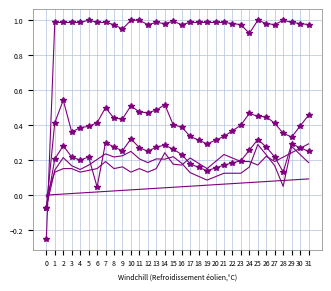

How many data points does each series have?

32